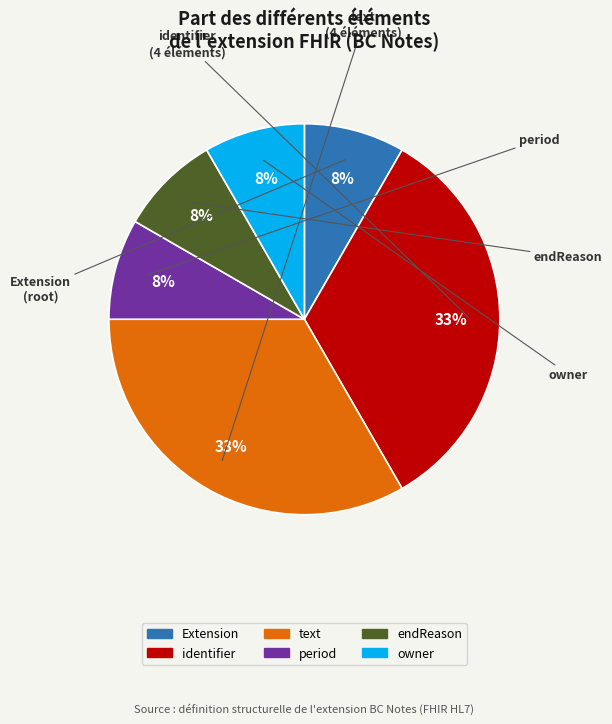

Does any single category account for the majority?

No